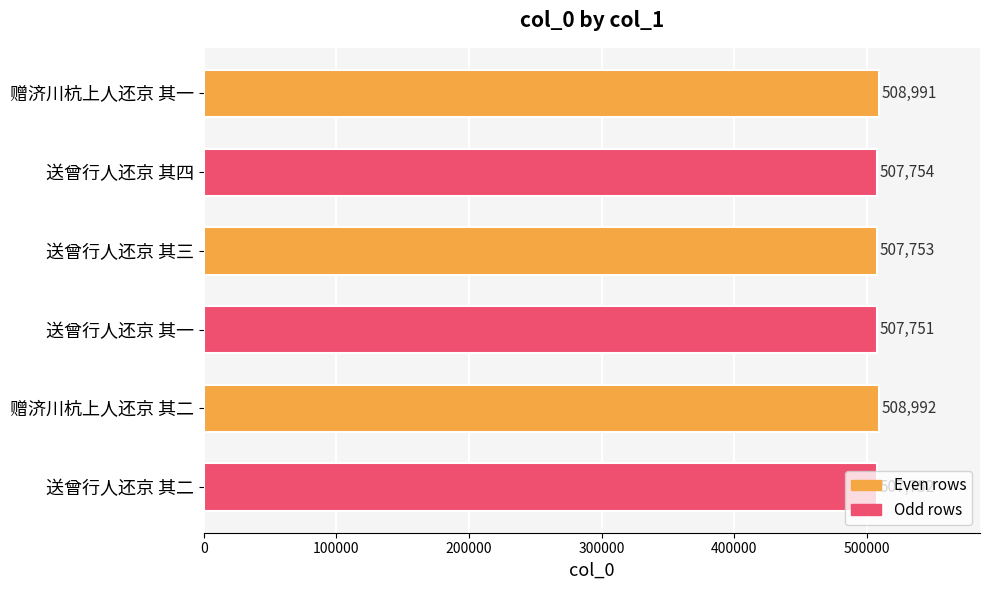

What is the change in value from 送曾行人还京 其四 to 赠济川杭上人还京 其二?

+1238